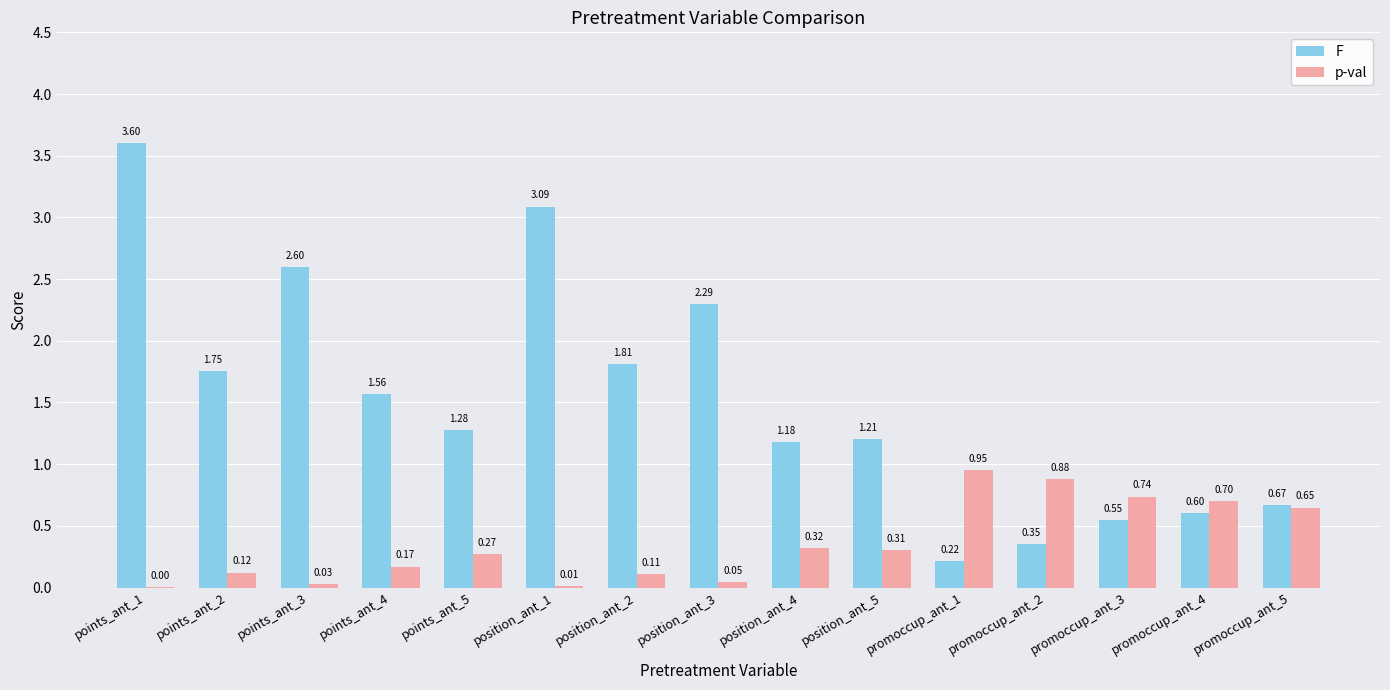

Which label corresponds to the largest value in the chart?

points_ant_1